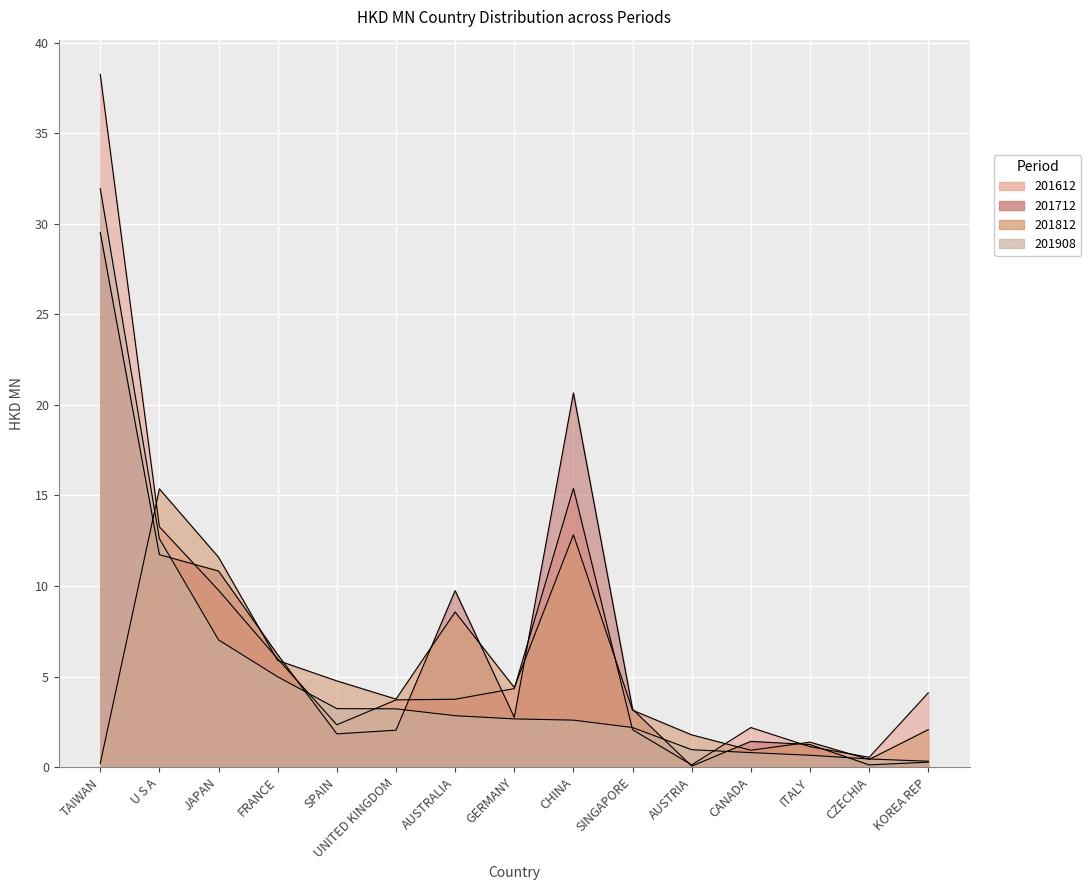

What is the difference between the 201812 values at UNITED KINGDOM and ITALY?

2.4